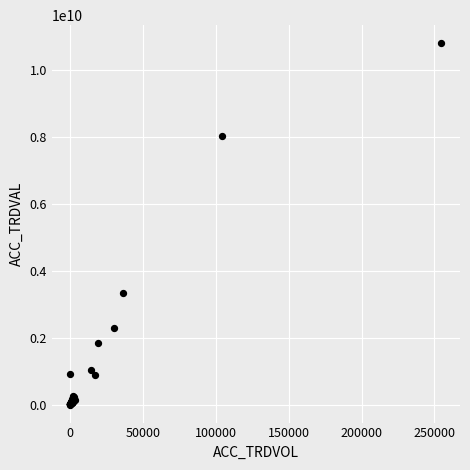

What Y value in the scatter plot is closest to 5392753618?

3326898000